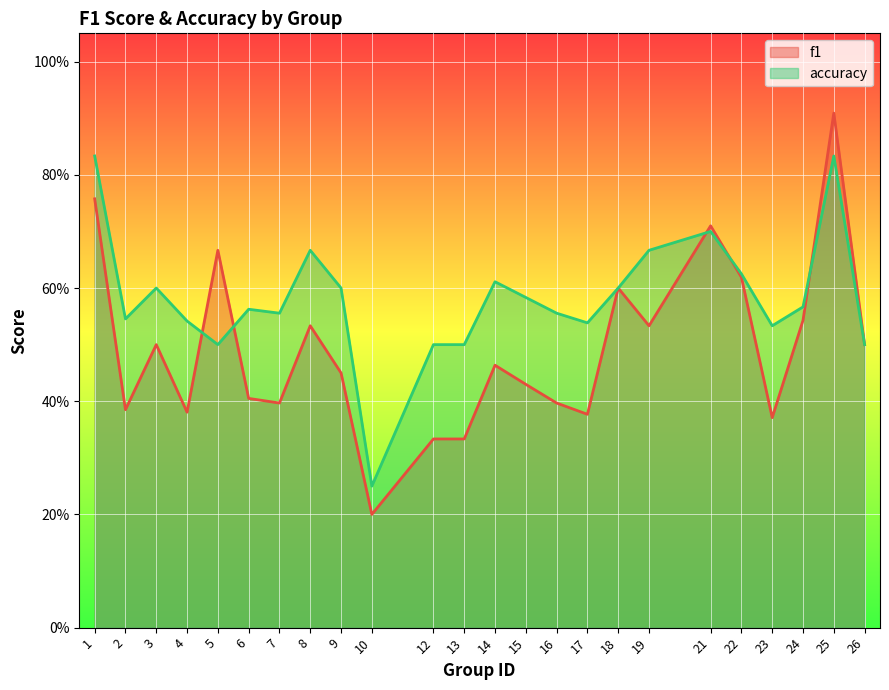

Reading left to right, transcribe all the data shown in this chart.

f1: 1=0.8	2=0.4	3=0.5	4=0.4	5=0.7	6=0.4	7=0.4	8=0.5	9=0.5	10=0.2	12=0.3	13=0.3	14=0.5	15=0.4	16=0.4	17=0.4	18=0.6	19=0.5	21=0.7	22=0.6	23=0.4	24=0.5	25=0.9	26=0.5
accuracy: 1=0.8	2=0.5	3=0.6	4=0.5	5=0.5	6=0.6	7=0.6	8=0.7	9=0.6	10=0.2	12=0.5	13=0.5	14=0.6	15=0.6	16=0.6	17=0.5	18=0.6	19=0.7	21=0.7	22=0.6	23=0.5	24=0.6	25=0.8	26=0.5